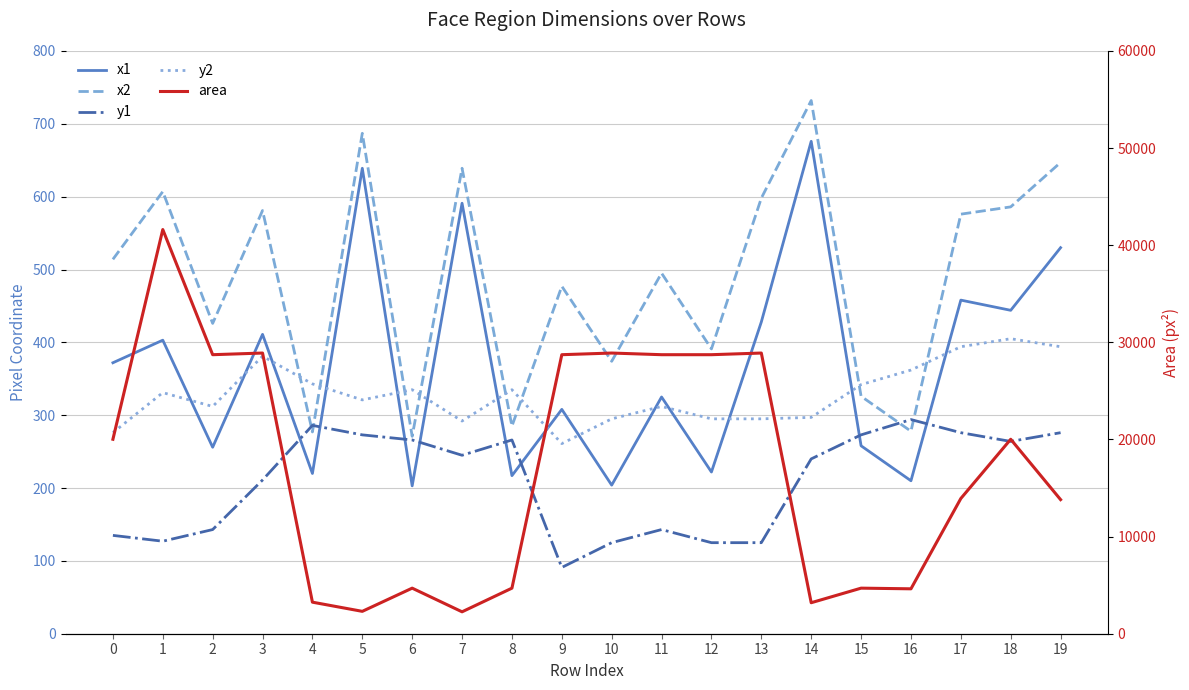

Rank the series by their maximum value, from lowest to highest.

y1, y2, x1, x2, area